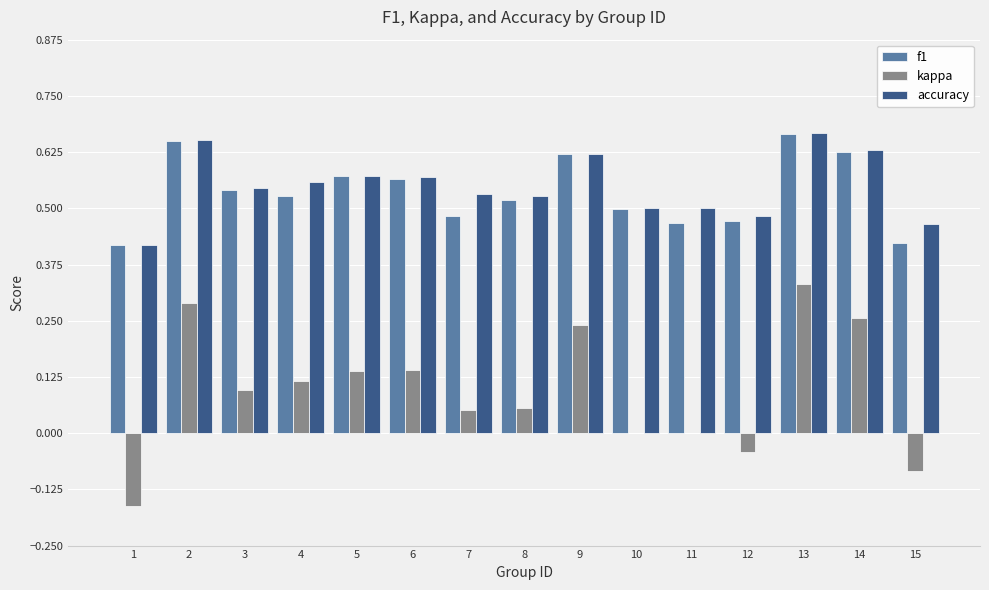

How many distinct data groups are displayed?

3